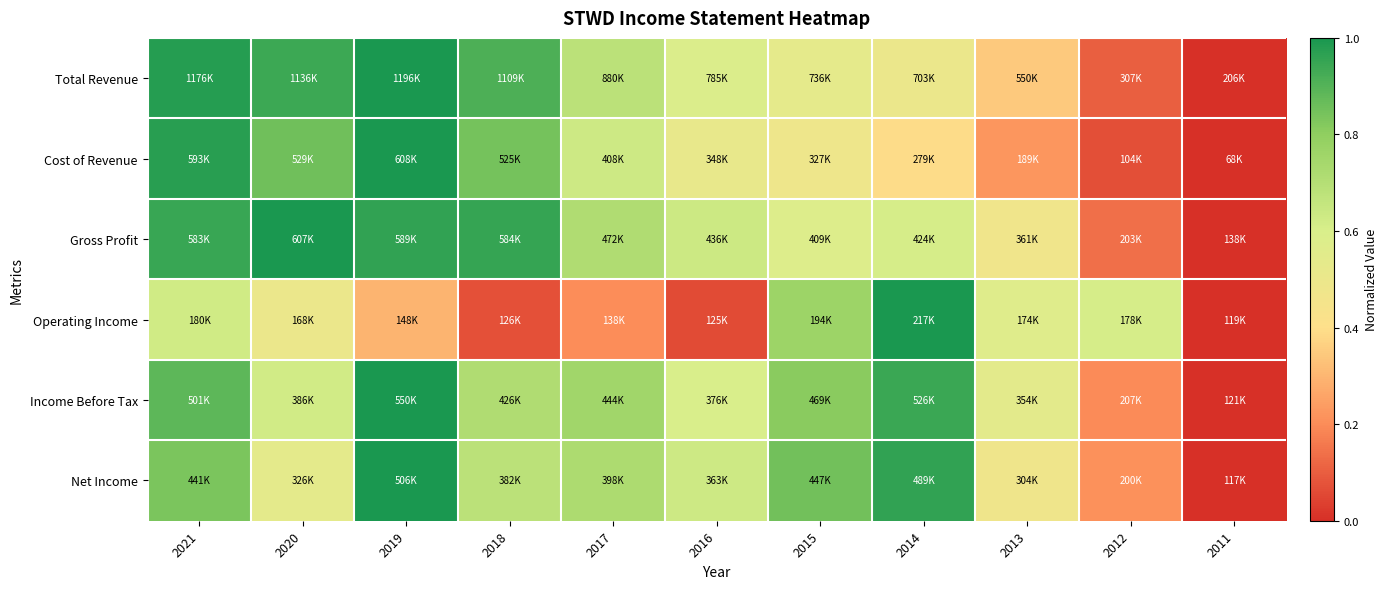

Reading right to left, extract all data points from this chart.

Total Revenue: 2011=0.0	2012=0.1	2013=0.3	2014=0.5	2015=0.5	2016=0.6	2017=0.7	2018=0.9	2019=1.0	2020=0.9	2021=1.0
Cost of Revenue: 2011=0.0	2012=0.1	2013=0.2	2014=0.4	2015=0.5	2016=0.5	2017=0.6	2018=0.8	2019=1.0	2020=0.9	2021=1.0
Gross Profit: 2011=0.0	2012=0.1	2013=0.5	2014=0.6	2015=0.6	2016=0.6	2017=0.7	2018=1.0	2019=1.0	2020=1.0	2021=0.9
Operating Income: 2011=0.0	2012=0.6	2013=0.6	2014=1.0	2015=0.8	2016=0.1	2017=0.2	2018=0.1	2019=0.3	2020=0.5	2021=0.6
Income Before Tax: 2011=0.0	2012=0.2	2013=0.5	2014=0.9	2015=0.8	2016=0.6	2017=0.8	2018=0.7	2019=1.0	2020=0.6	2021=0.9
Net Income: 2011=0.0	2012=0.2	2013=0.5	2014=1.0	2015=0.8	2016=0.6	2017=0.7	2018=0.7	2019=1.0	2020=0.5	2021=0.8